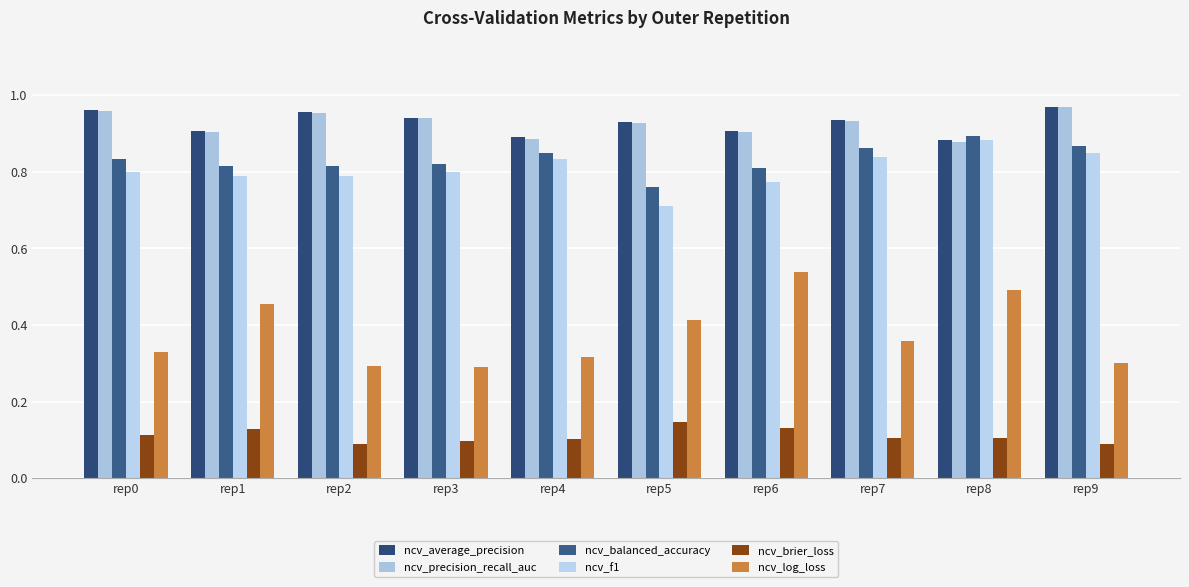

What is the value of the ncv_balanced_accuracy bar at the 9th from the left?

0.9